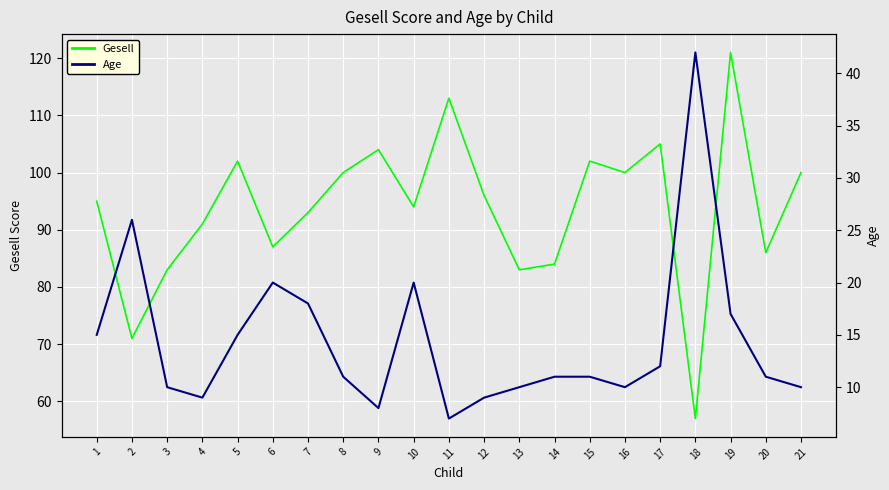

True or false: Gesell and Age cross at least once.

False